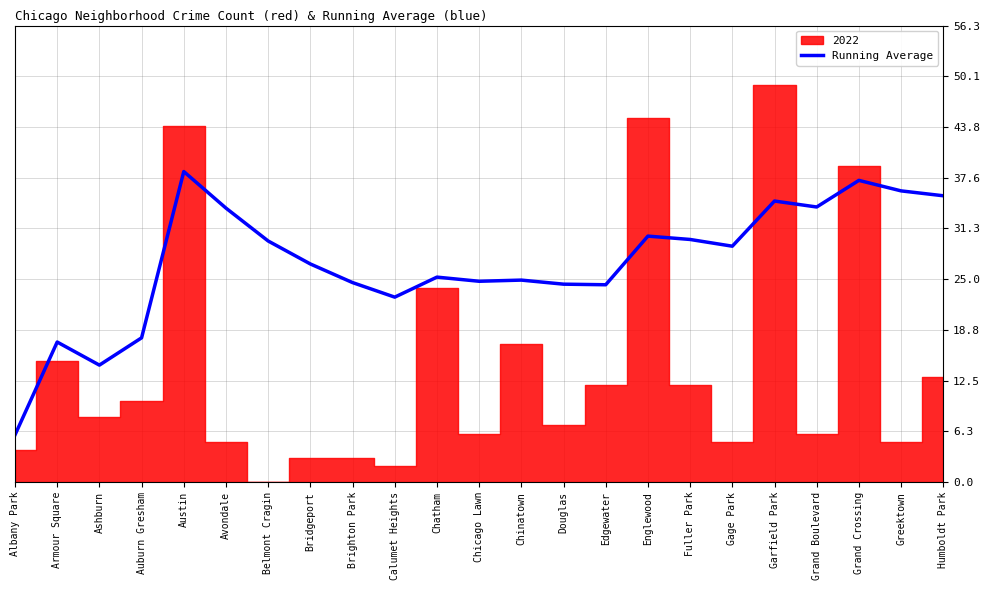

Which has a higher value, Avondale or Edgewater?

Avondale